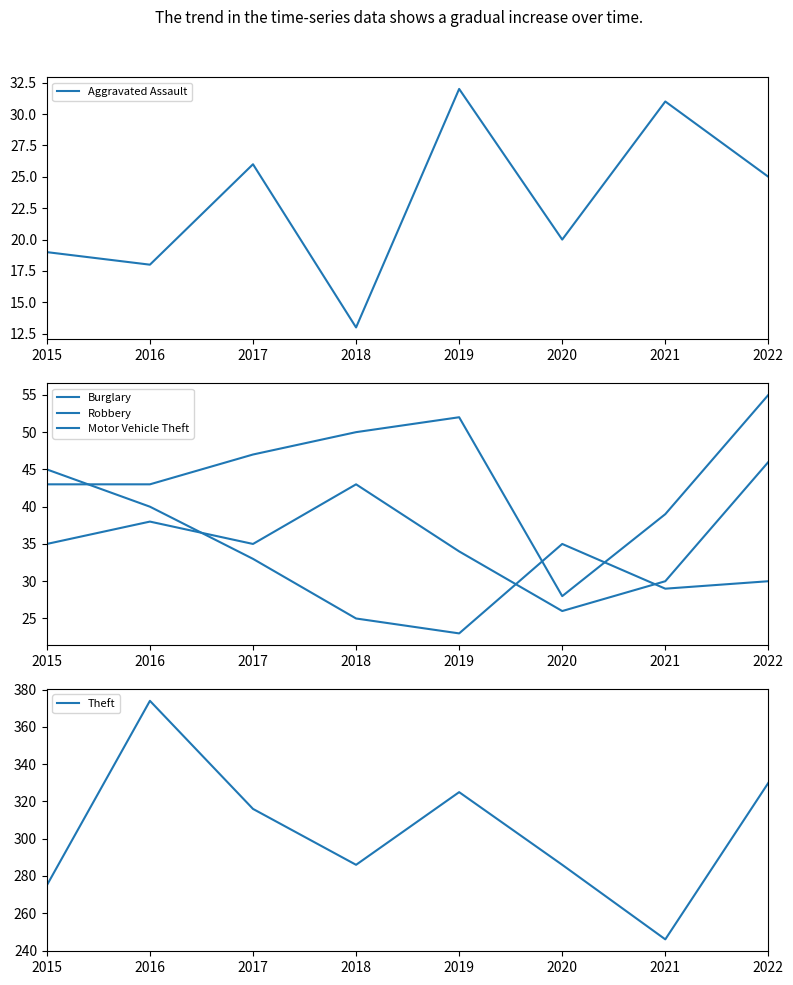

Which series has the largest total across all categories?

Theft